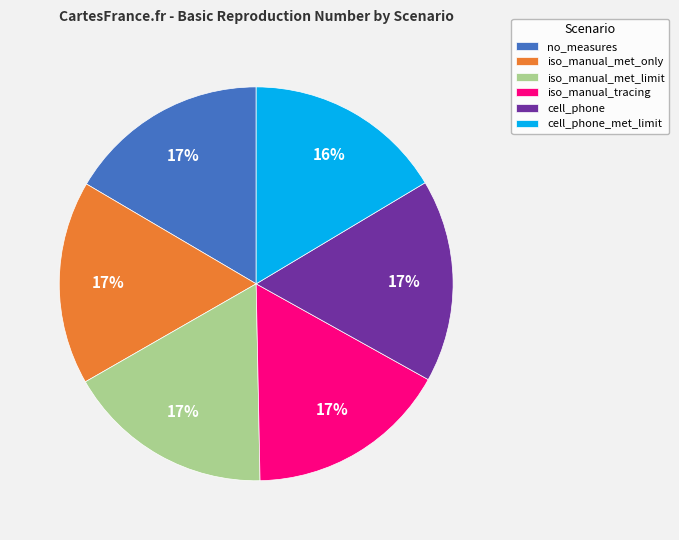

Does cell_phone_met_limit account for over 50% of the chart?

No